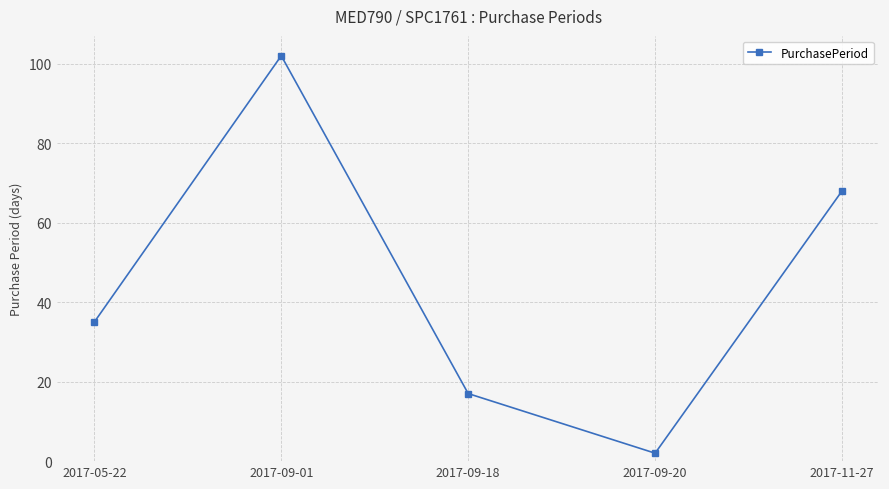

Reading left to right, what are all the values shown in this chart?

2017-05-22=35	2017-09-01=102	2017-09-18=17	2017-09-20=2	2017-11-27=68